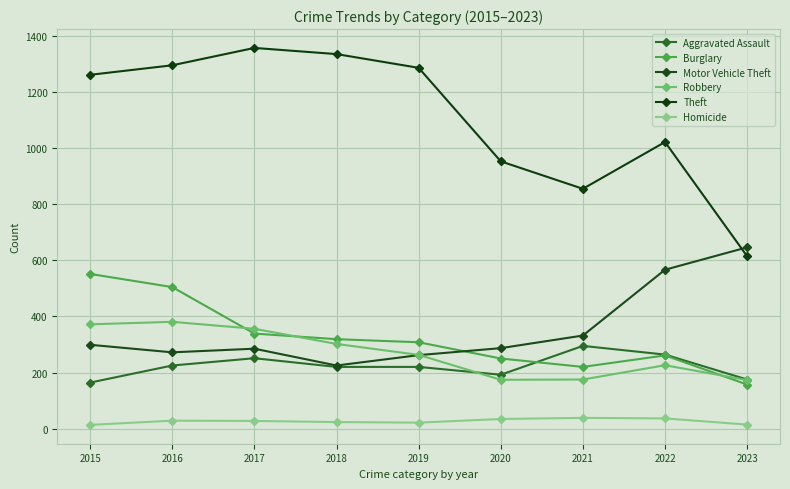

Which has a higher value, 2018 or 2020?

2018